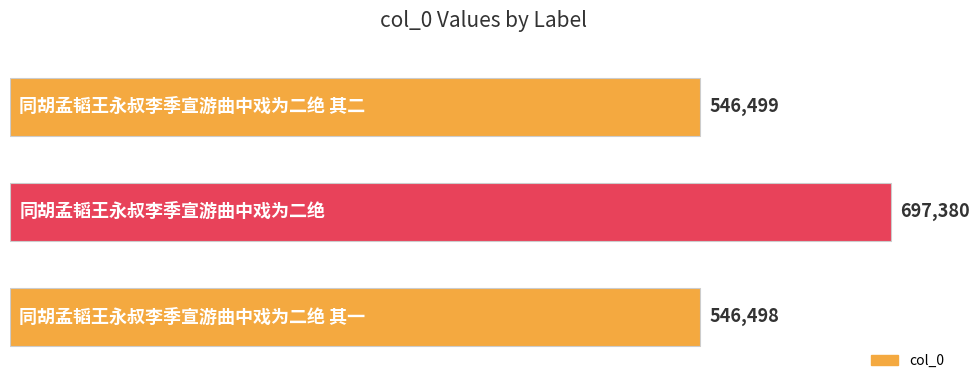

What is the smallest value displayed?

546498